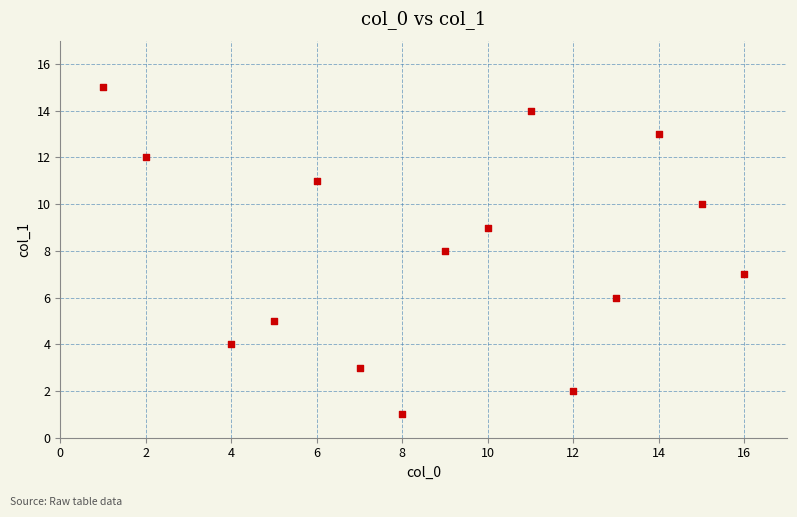

What is the range of Y values (max minus min)?

14